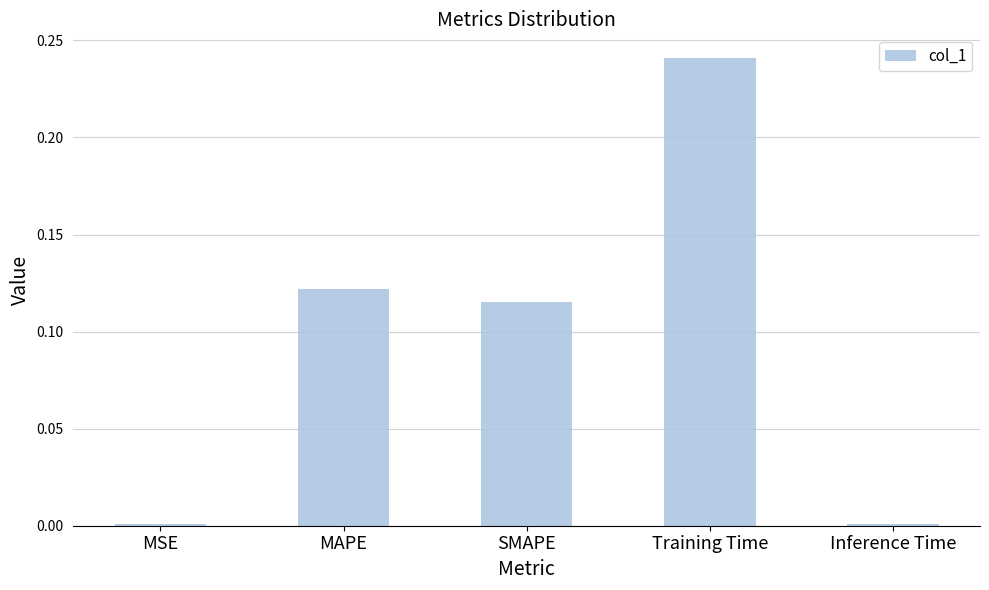

What is the change in value from MAPE to Training Time?

+0.1